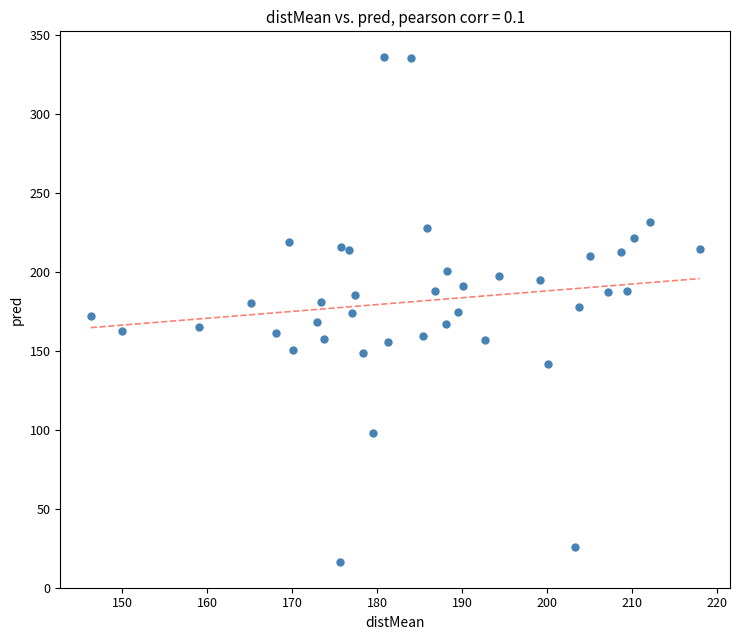

What is the range of X values (max minus min)?

71.6